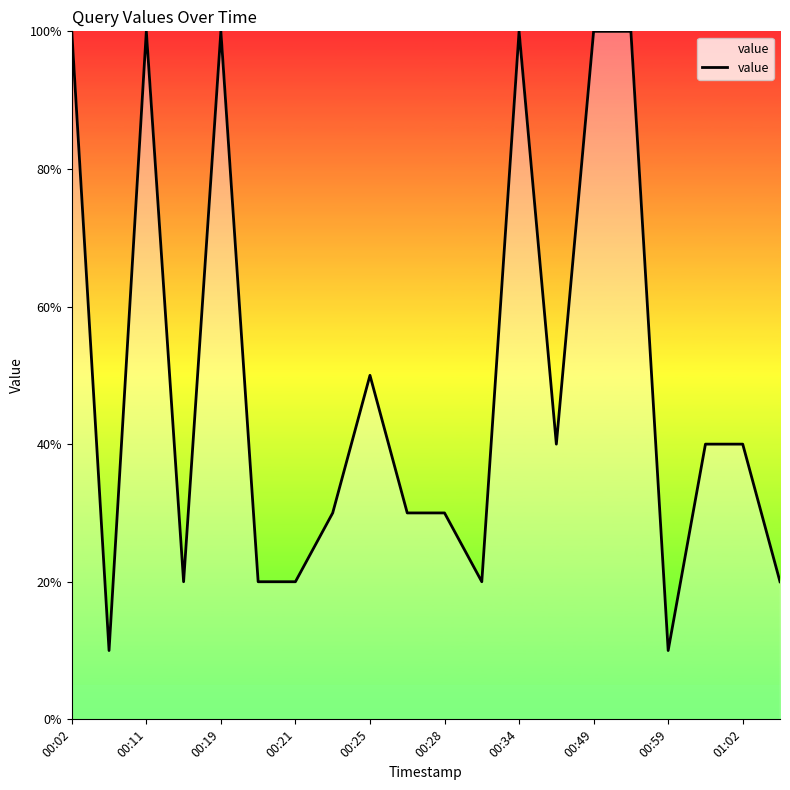

At which label is the value closest to 5?

00:25